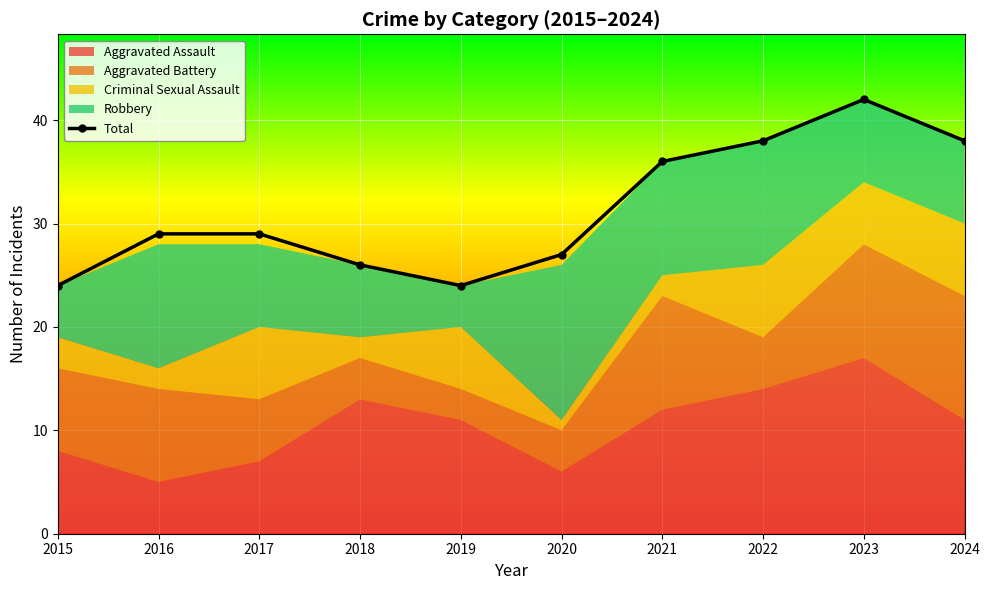

How many values are below 29?

4